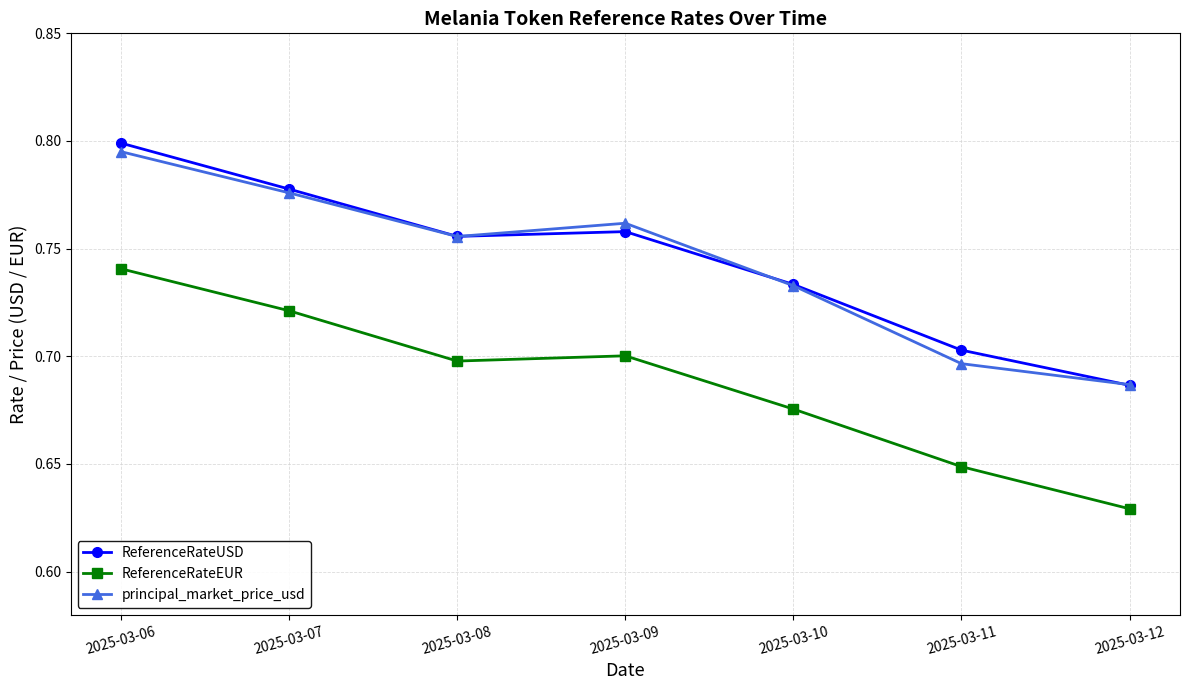

How many ReferenceRateUSD values are between 0 and 1?

7